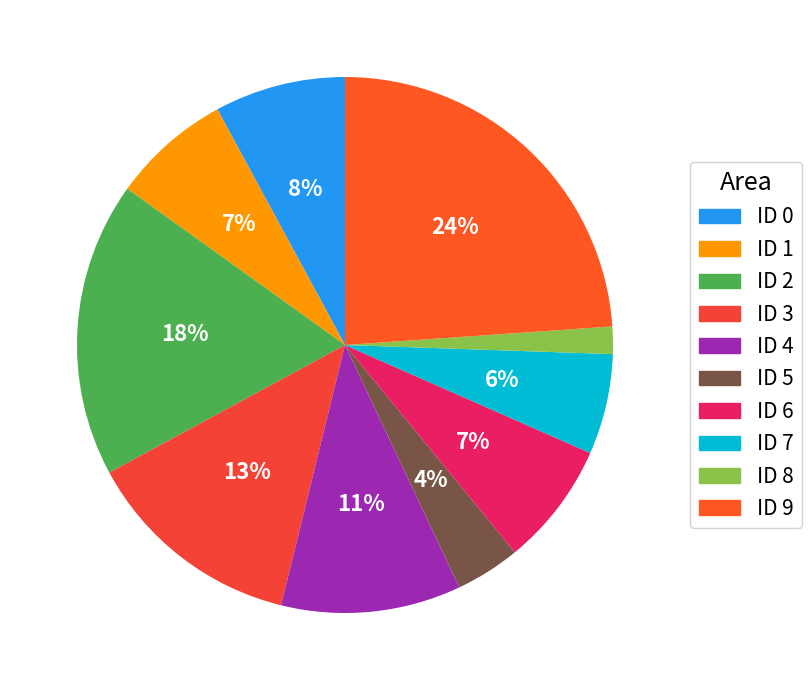

To the nearest percent, what percentage of the pie is ID 8?

2%